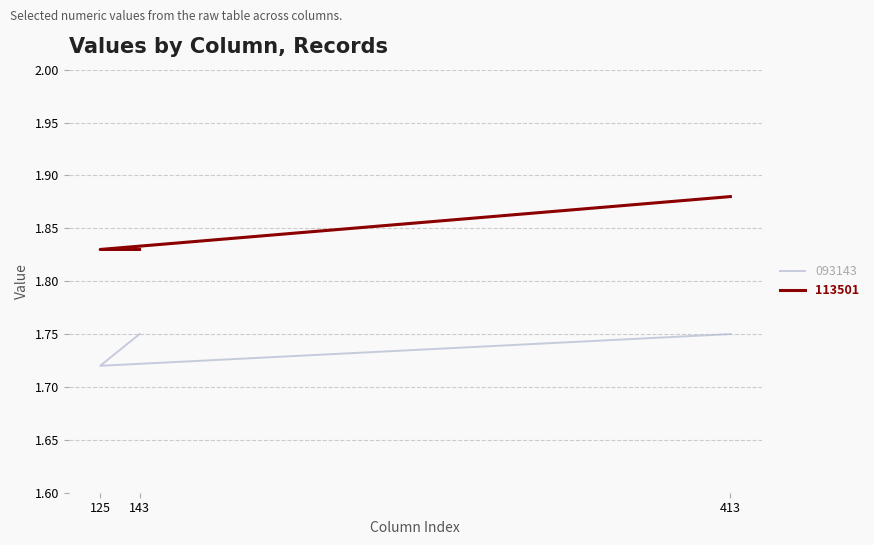

What is the maximum value for 113501?

1.9